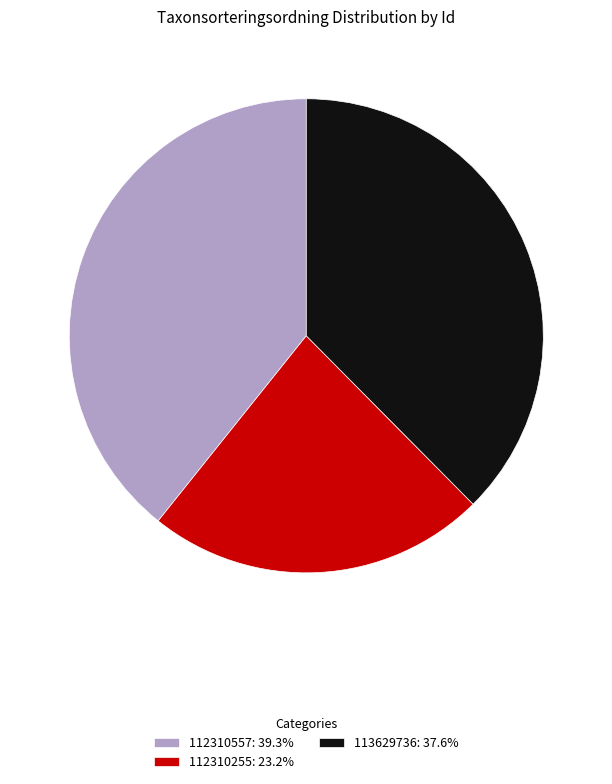

Is there a majority slice in this chart?

No